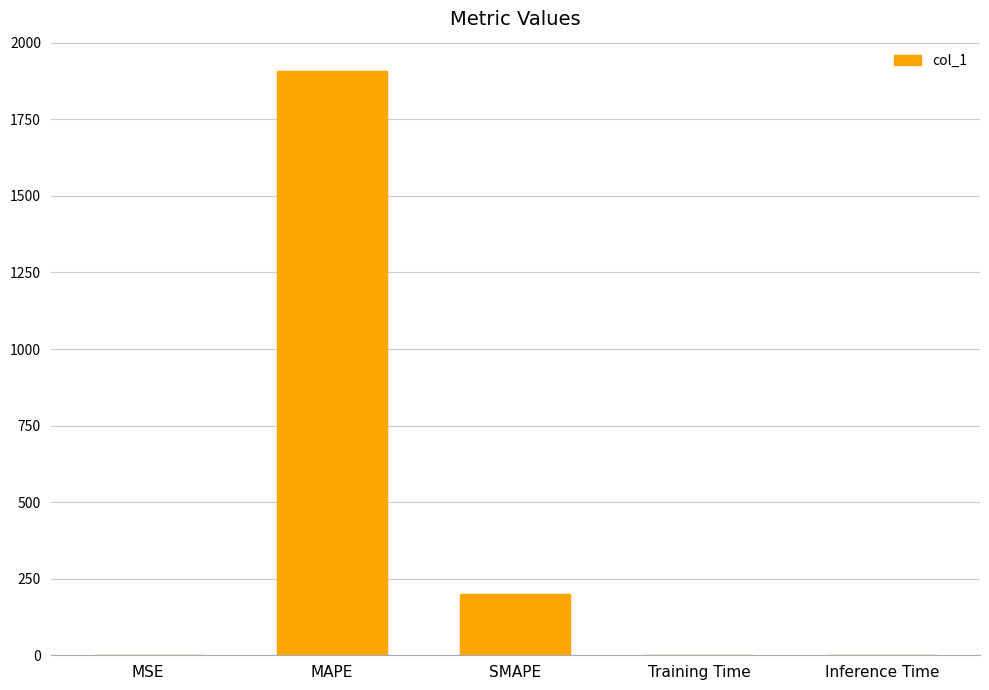

True or false: the data shows 1908.3 at MAPE.

True